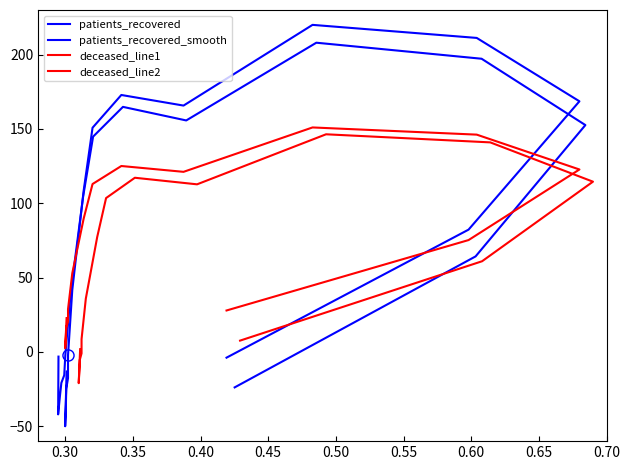

Between 0.50 and 0.70, which series saw the biggest shift?

patients_recovered